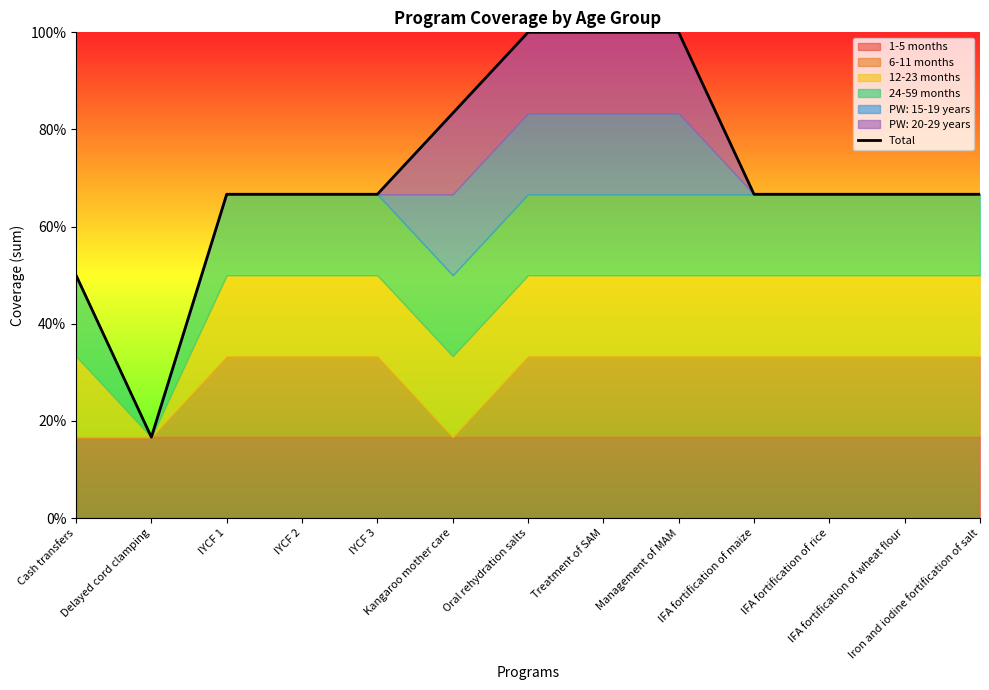

What is the minimum value shown in the chart?

0.2